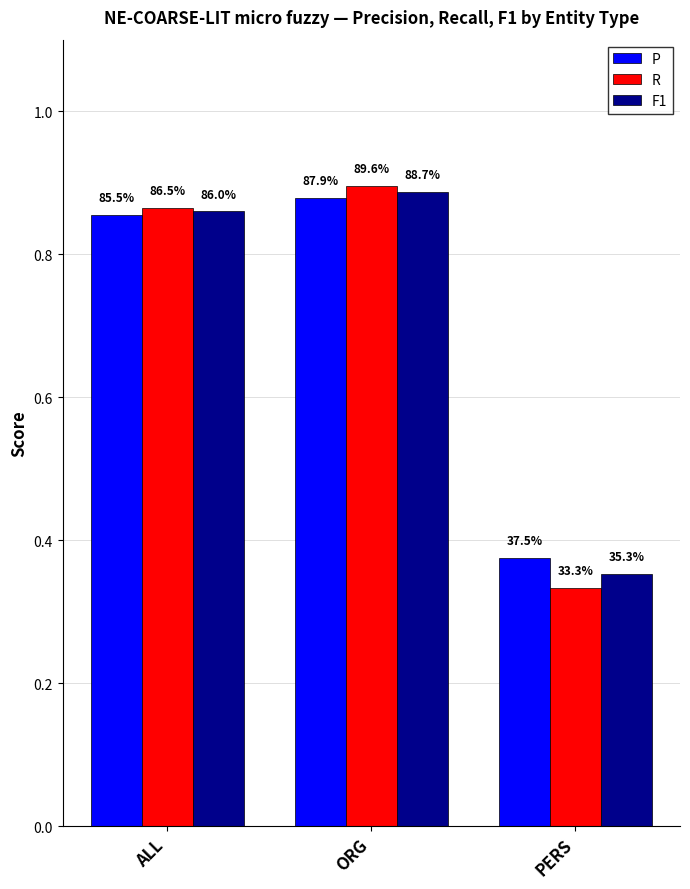

What is the greatest value displayed?

0.9